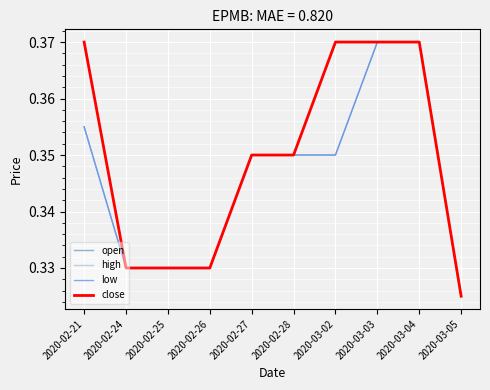

List the series in order of their peak value, lowest first.

open, high, low, close